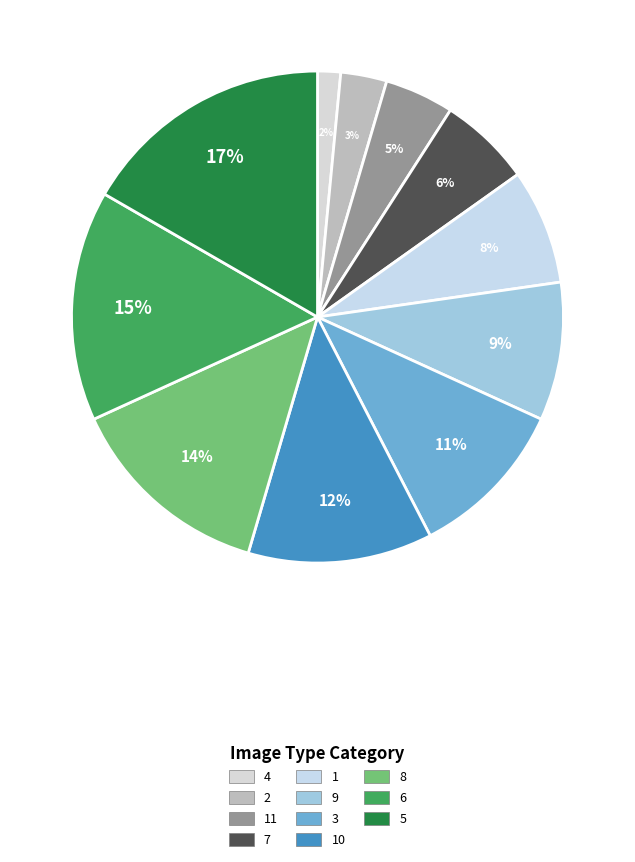

Is 11 the majority of the pie?

No